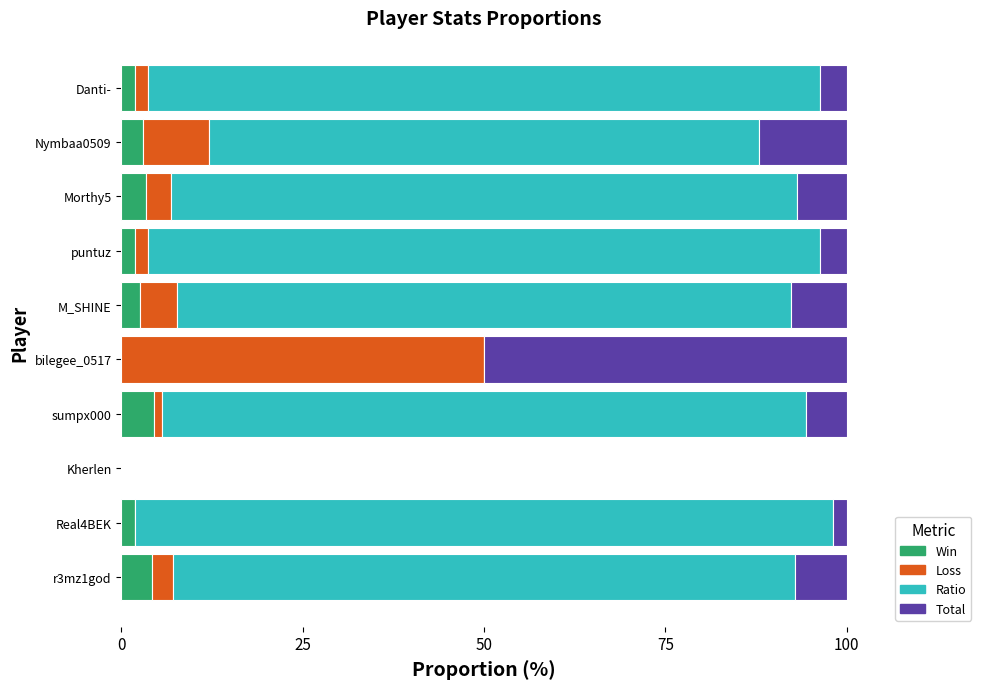

What are all the series names shown in the legend?

Win, Loss, Ratio, Total